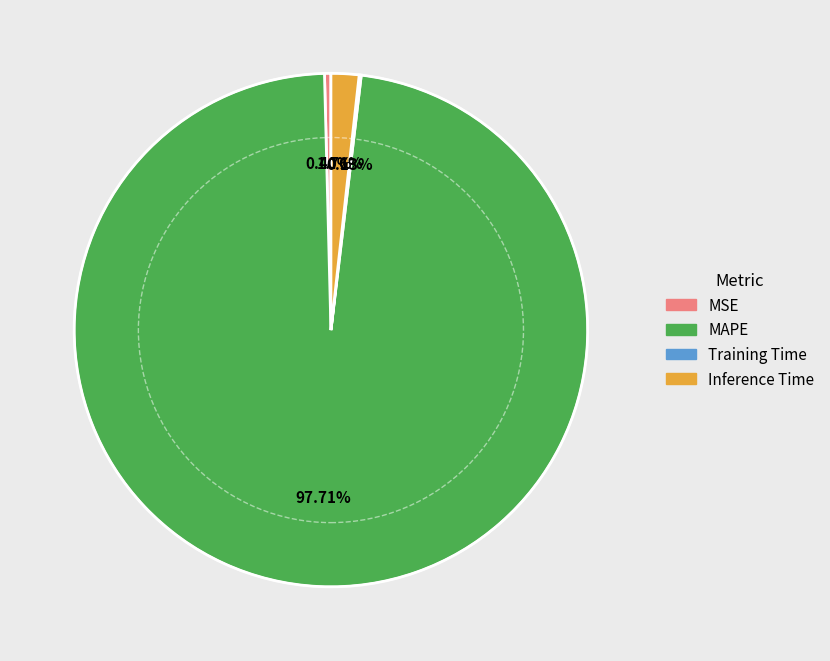

What percentage is the MAPE slice, to the nearest percent?

98%